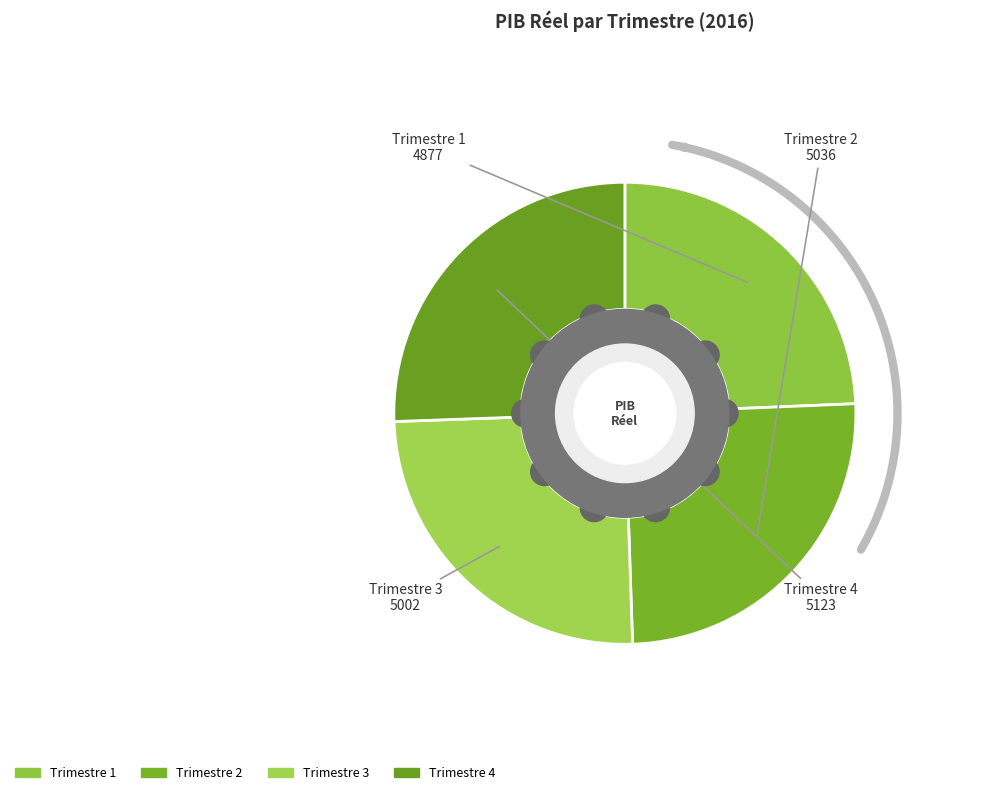

To the nearest percent, what is the difference between the largest and smallest slice percentages?

1%